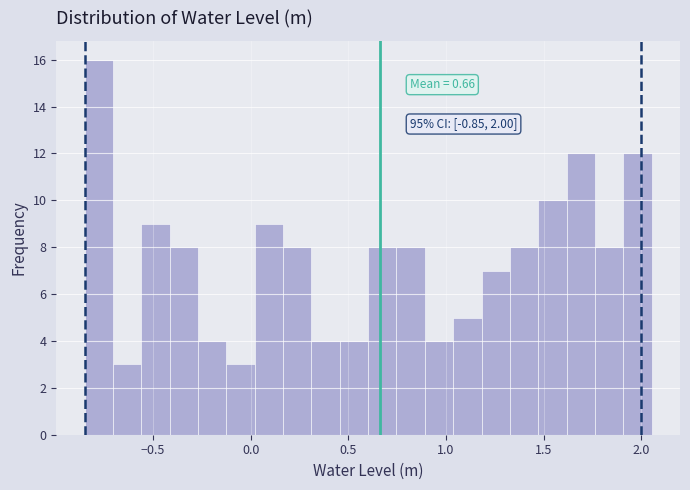

Read against the x-axis, roughly where is the centre of the tallest bar?

-0.80